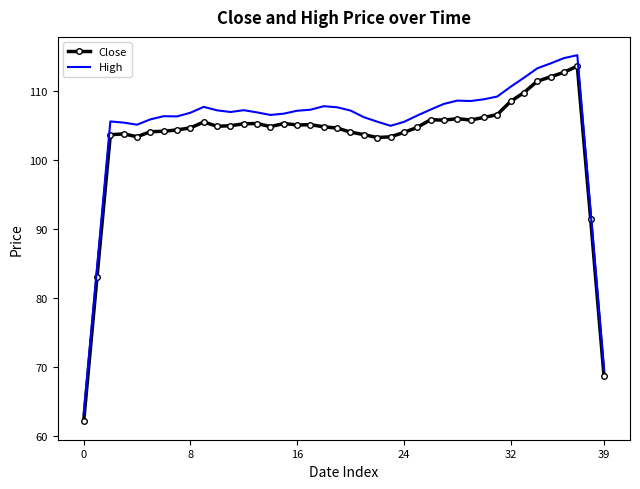

Which series has the widest spread of values?

High